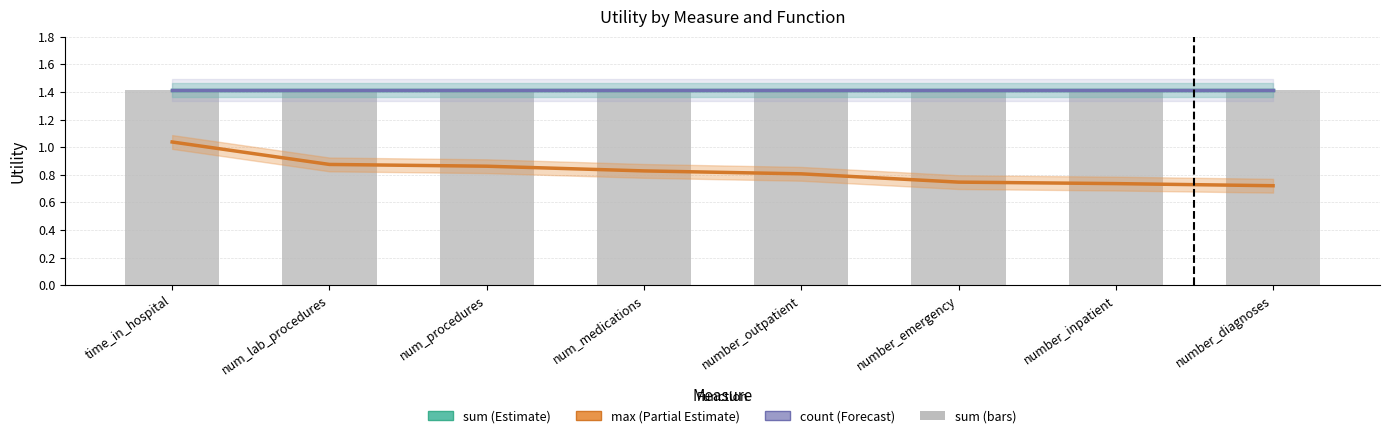

Which category has the lowest value across all series?

number_diagnoses